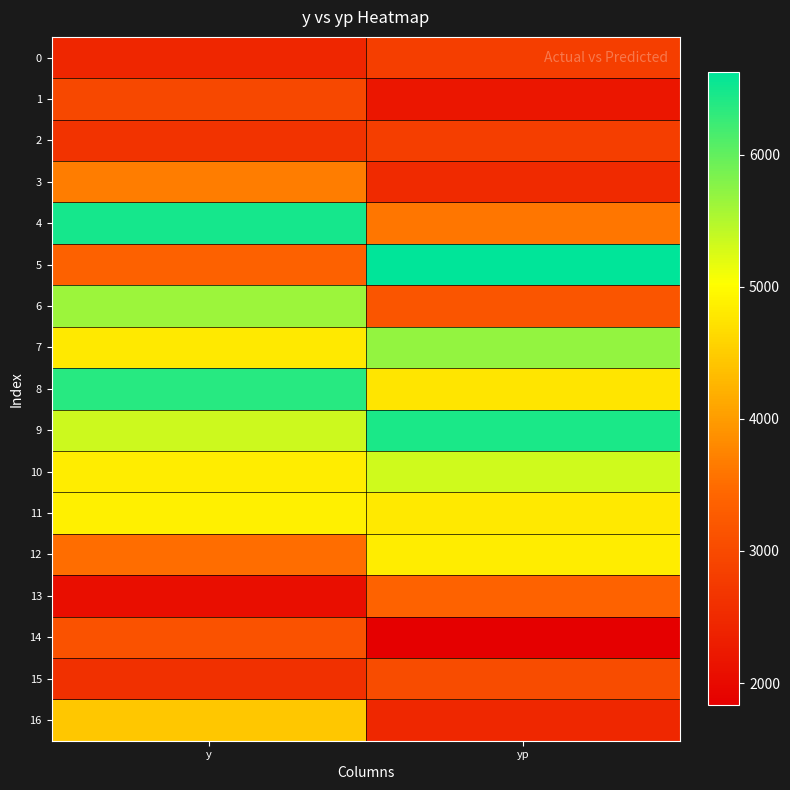

Reading left to right, list all the values displayed in this chart.

0: y=2445.0	yp=2815.4
1: y=2960.0	yp=2192.7
2: y=2645.0	yp=2817.9
3: y=3670.0	yp=2489.5
4: y=6485.0	yp=3608.3
5: y=3350.0	yp=6624.4
6: y=5650.0	yp=3162.9
7: y=4800.0	yp=5702.4
8: y=6375.0	yp=4767.1
9: y=5350.0	yp=6446.5
10: y=4835.0	yp=5330.4
11: y=4870.0	yp=4793.2
12: y=3510.0	yp=4842.7
13: y=2075.0	yp=3370.3
14: y=3135.0	yp=1832.5
15: y=2585.0	yp=3046.2
16: y=4440.0	yp=2453.4